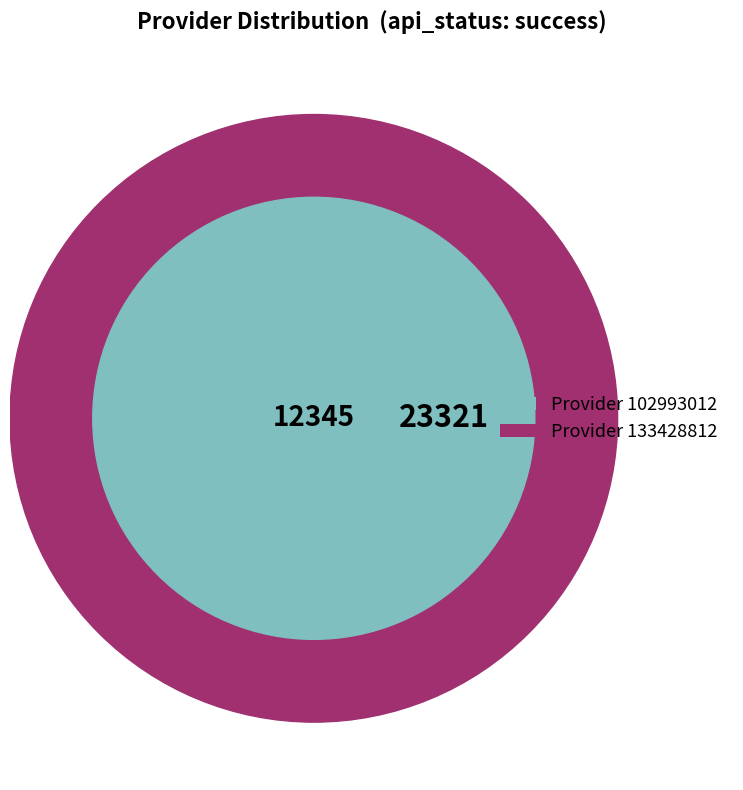

Which category has the biggest portion of the pie?

133428812